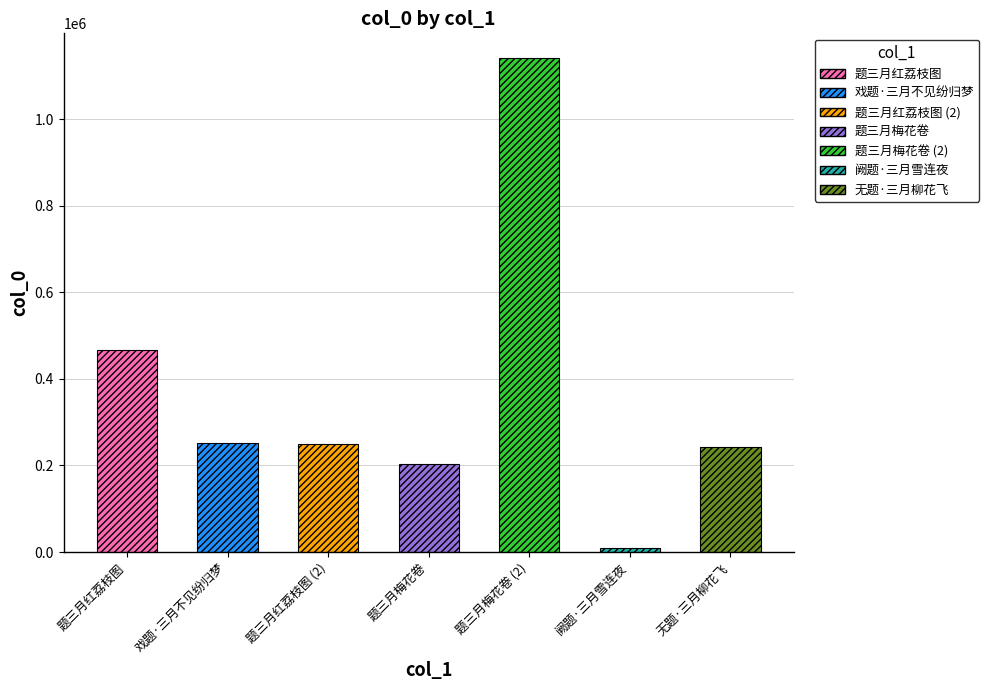

What is the average value?

366025